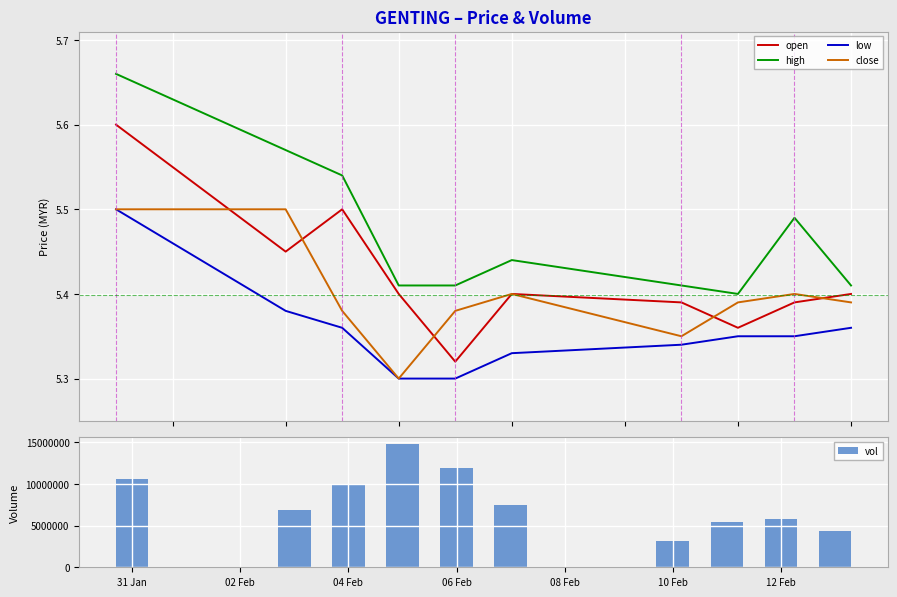

What is the highest value of the open series?

5.6